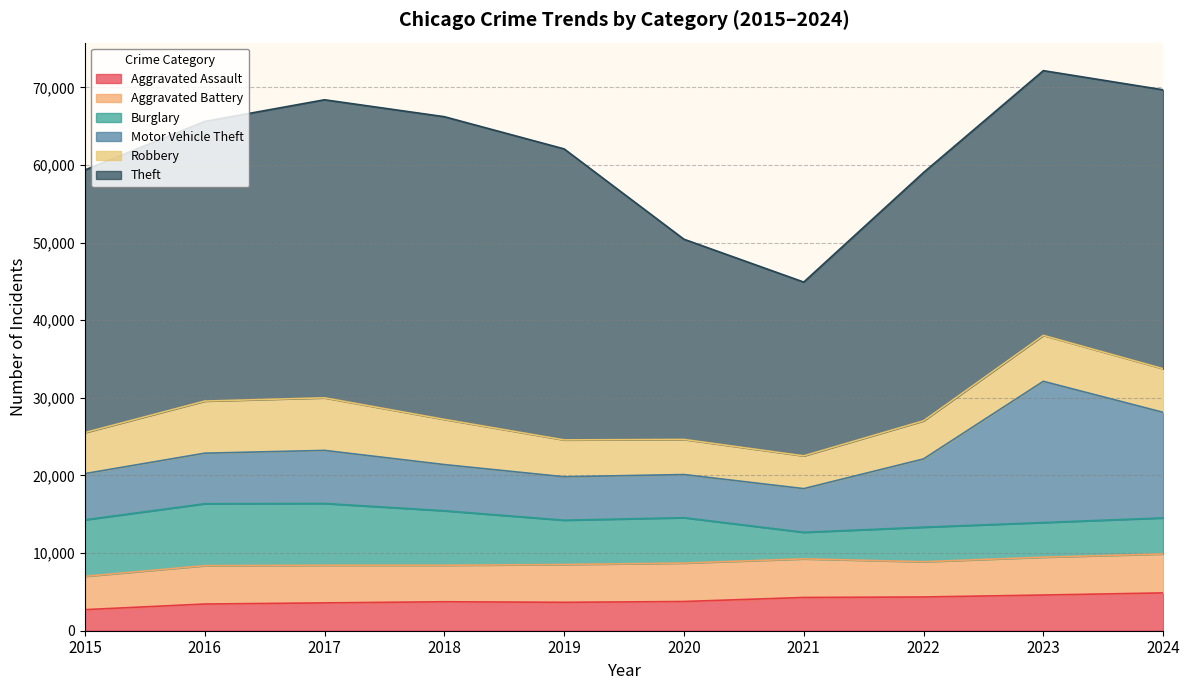

What is the difference between the Motor Vehicle Theft values at 2021 and 2015?

328